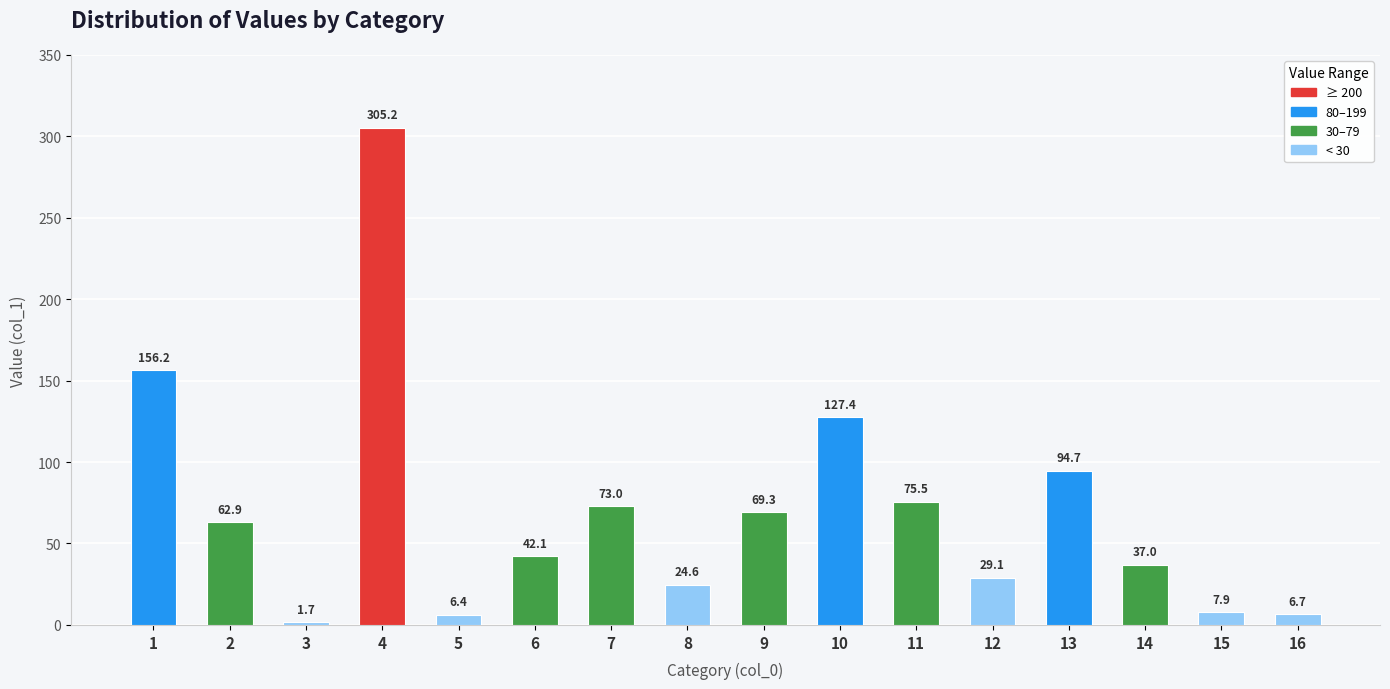

How many values are below 62?

8